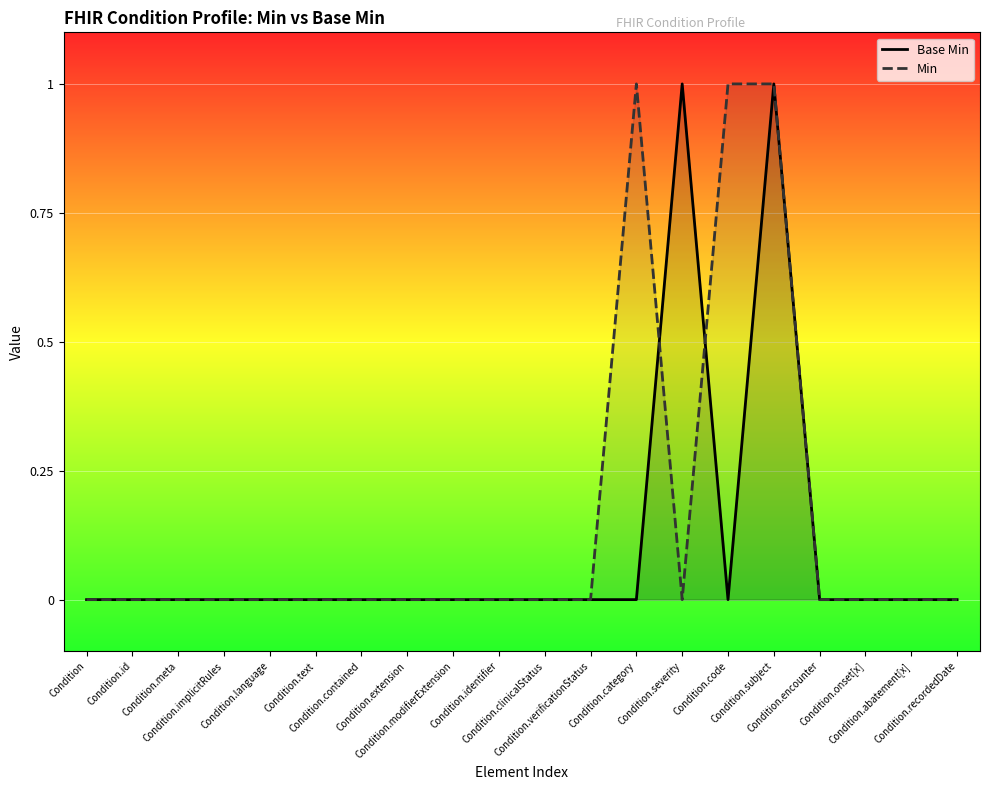

Which has a higher value, Condition.identifier or Condition.clinicalStatus?

Condition.identifier